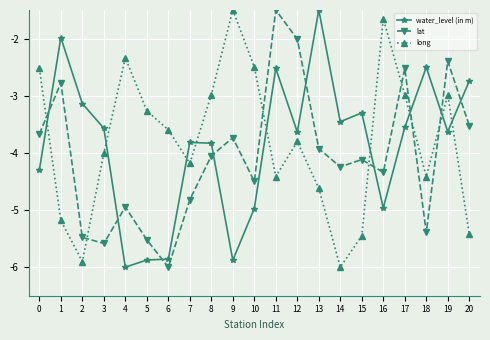

Which series has the largest total across all categories?

long